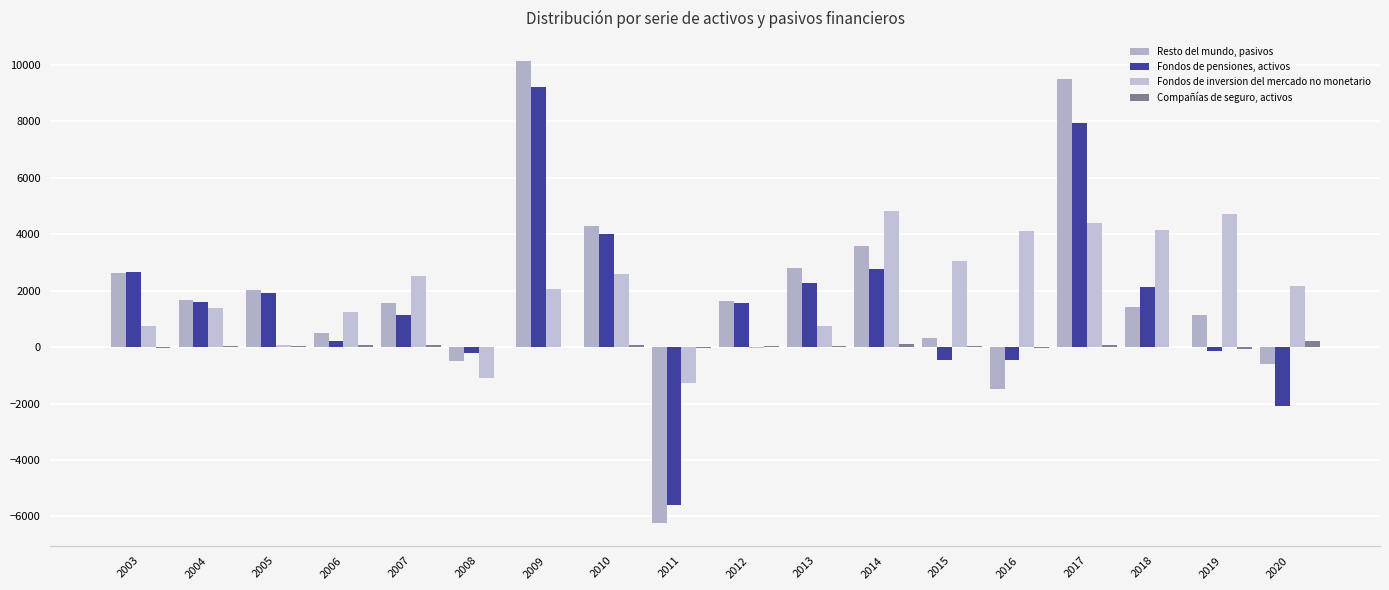

Which series changed the most between 2006 and 2014?

Fondos de inversion del mercado no monetario